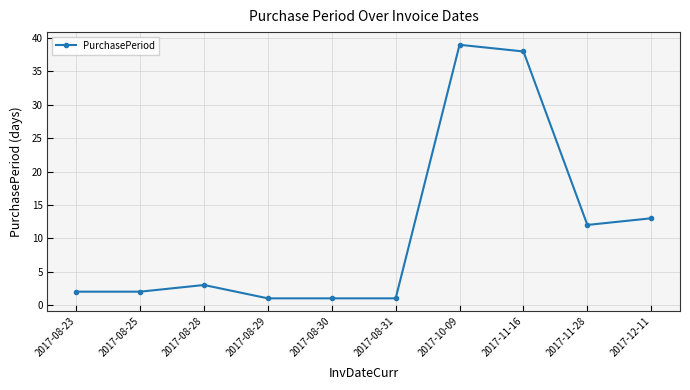

Where is the first local maximum?

2017-08-28